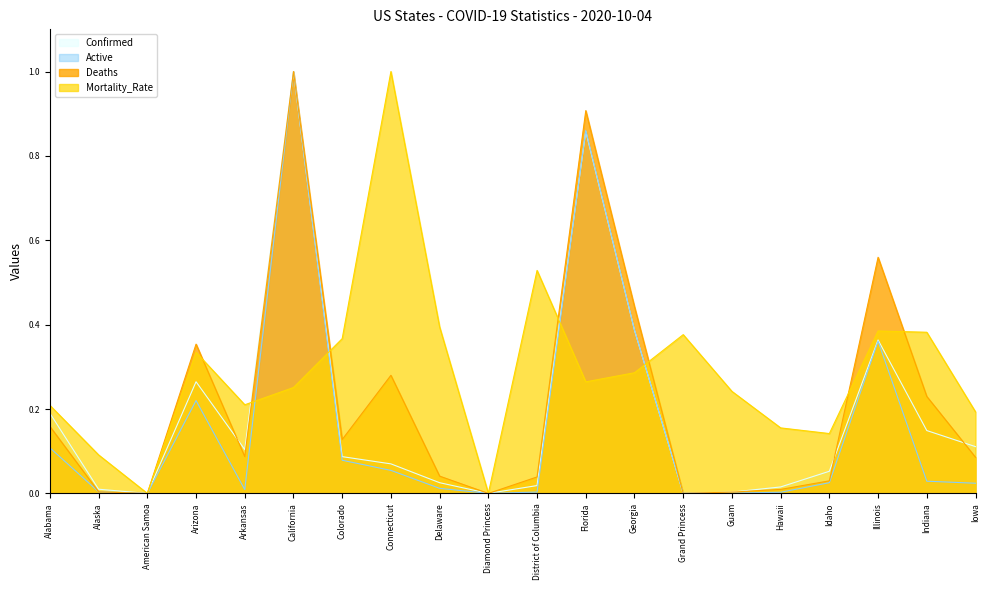

Between which two adjacent categories do Confirmed and Deaths first intersect?

Arizona and Arkansas